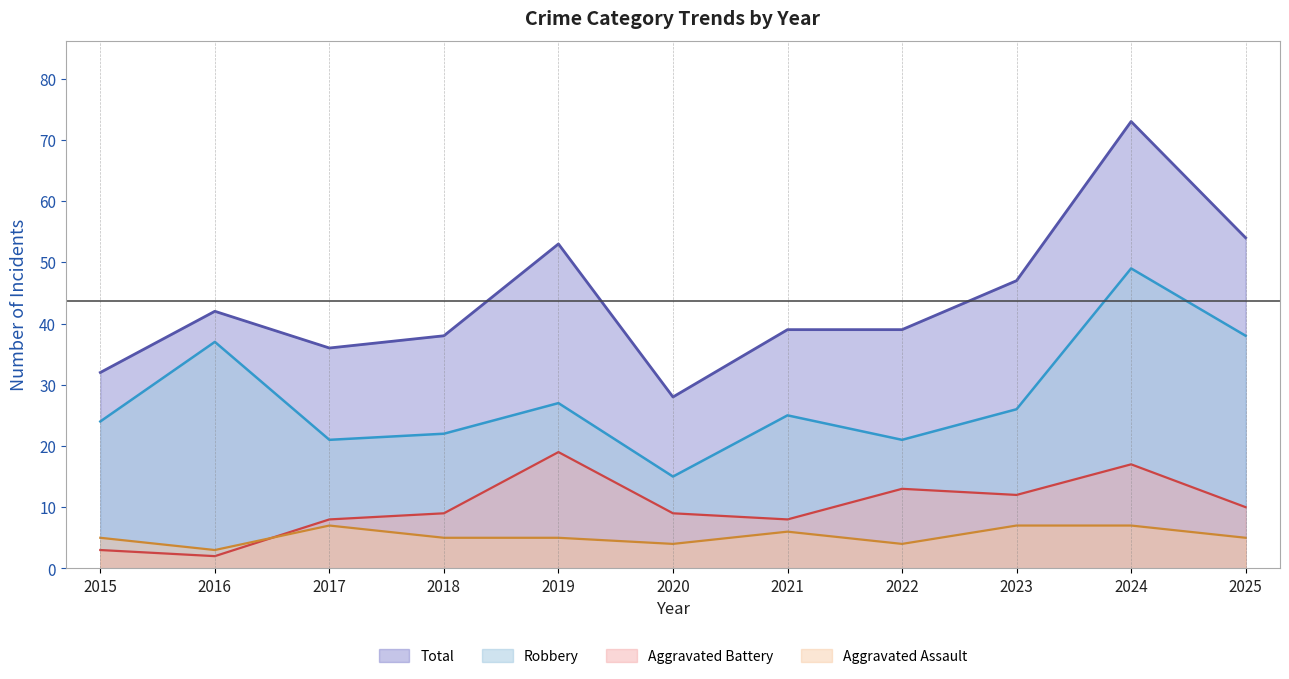

What is the value of the Aggravated Battery (line) point at the 11th from the left?

10